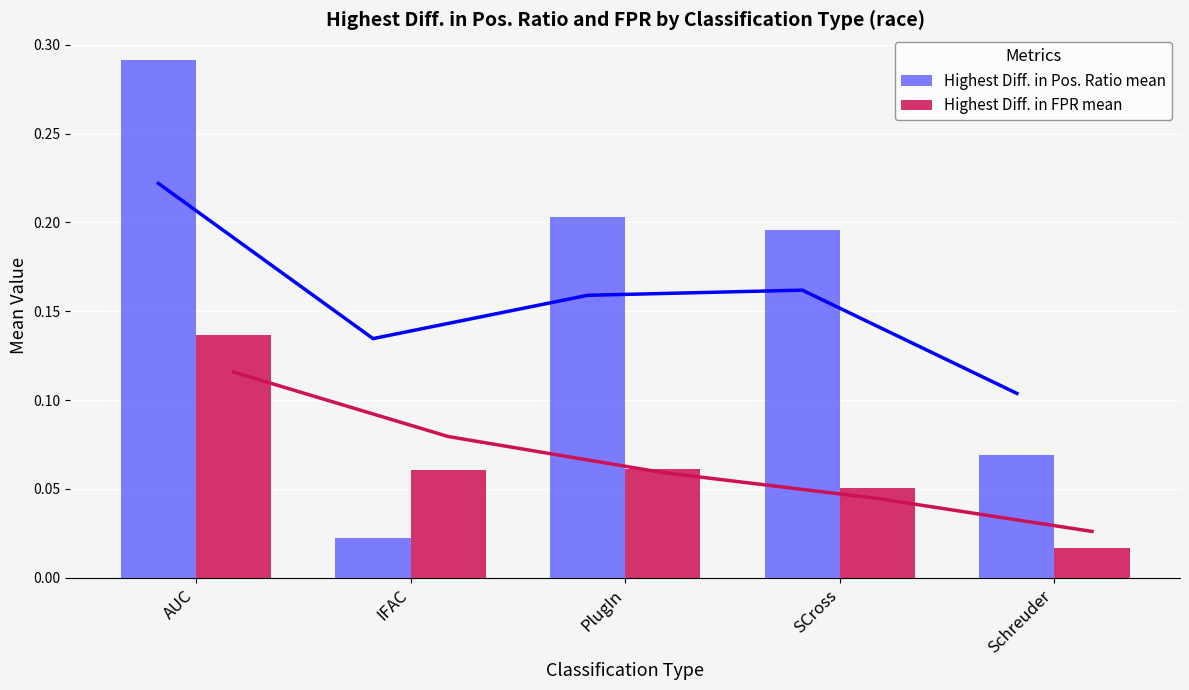

What is the approximate value of Highest Diff. in FPR mean at IFAC?

0.1